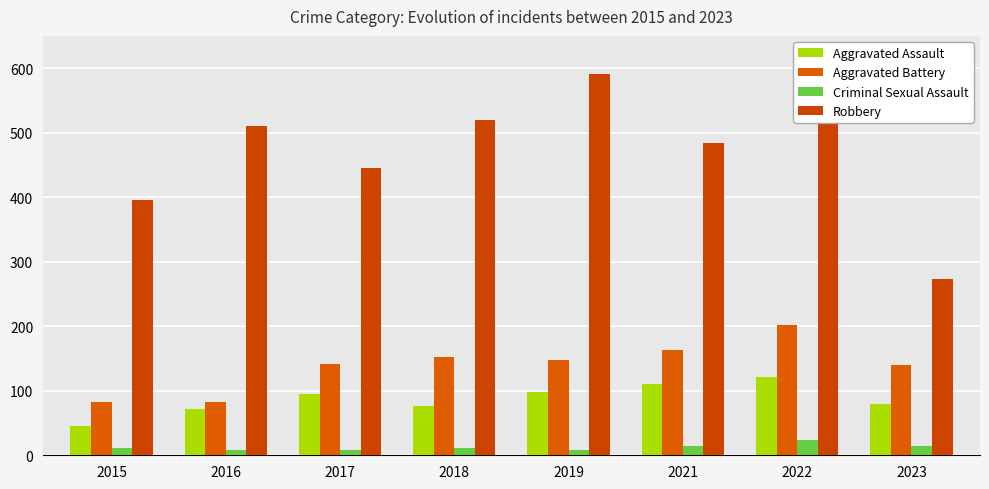

Reading left to right, what are all the values shown in this chart?

Aggravated Assault: 2015=46	2016=71	2017=95	2018=77	2019=98	2021=110	2022=121	2023=79
Aggravated Battery: 2015=82	2016=82	2017=142	2018=152	2019=148	2021=163	2022=202	2023=140
Criminal Sexual Assault: 2015=12	2016=8	2017=8	2018=11	2019=8	2021=14	2022=24	2023=15
Robbery: 2015=395	2016=510	2017=446	2018=520	2019=591	2021=484	2022=521	2023=273